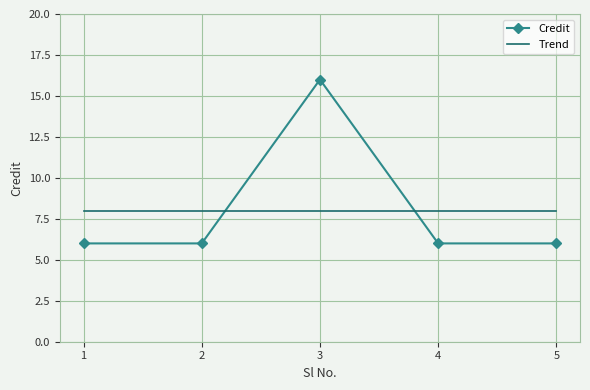

What is the difference between the maximum and second lowest values in the Credit series?

10.0